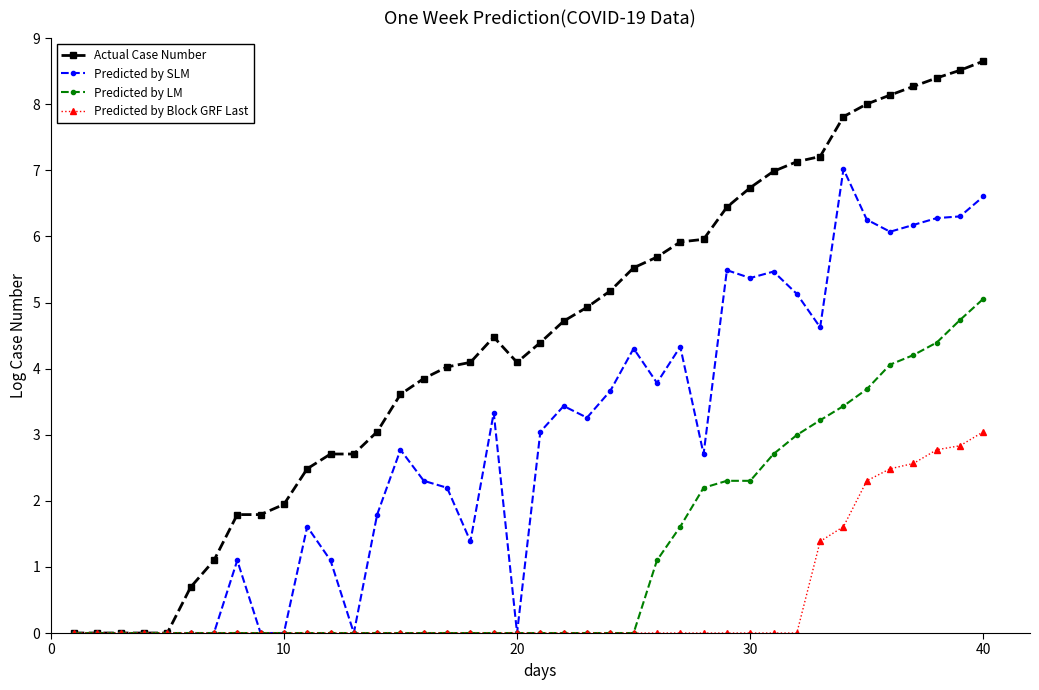

What are all the series names shown in the legend?

Actual Case Number, Predicted by SLM, Predicted by LM, Predicted by Block GRF Last